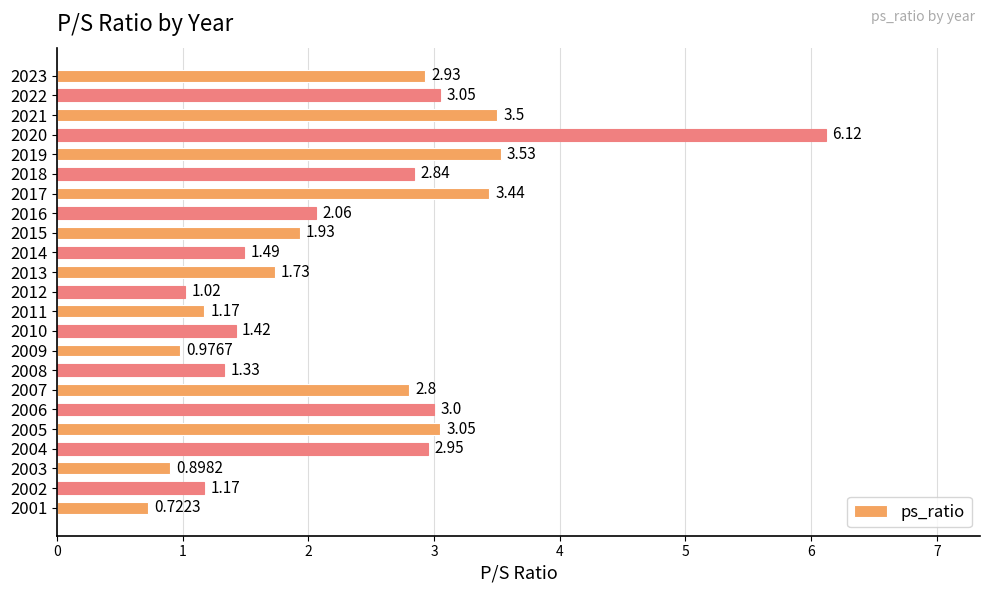

What is the difference between the maximum and minimum values?

5.4